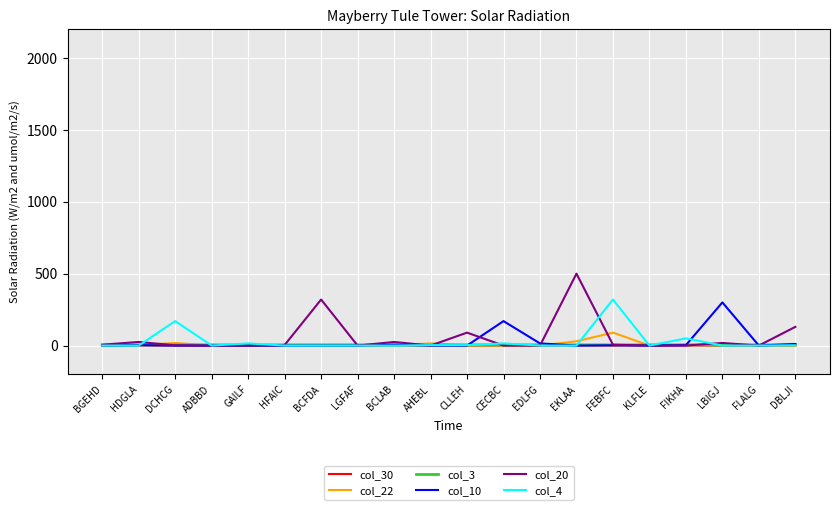

What is the sum of all col_4 values?

578